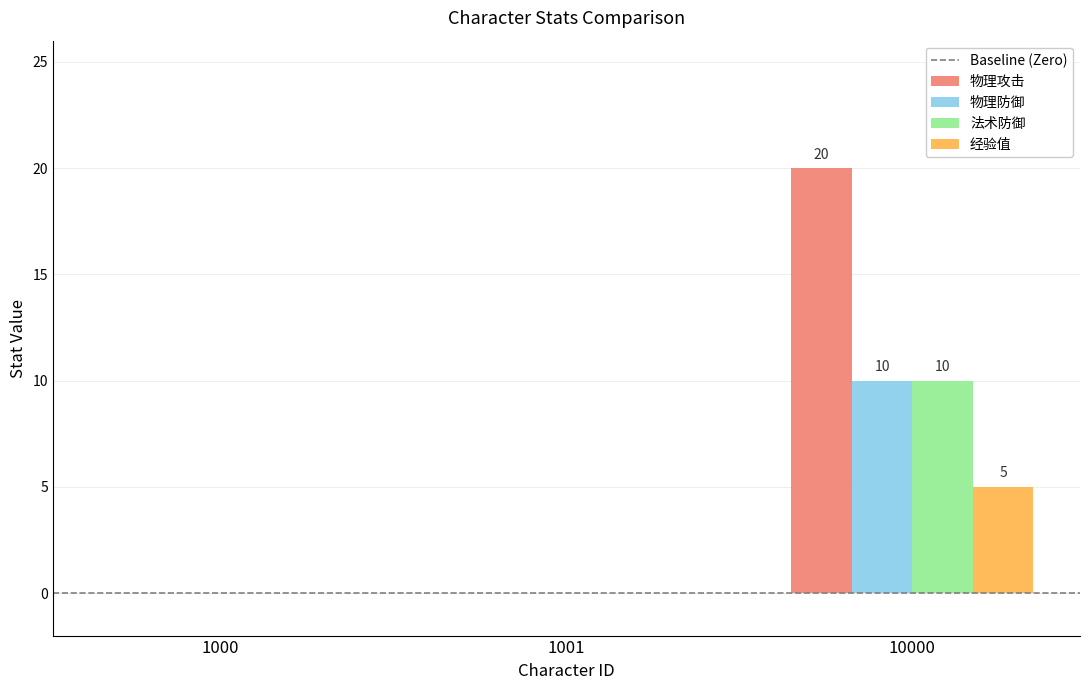

Reading left to right, list all the values displayed in this chart.

物理攻击: 1000=0	1001=0	10000=20
物理防御: 1000=0	1001=0	10000=10
法术防御: 1000=0	1001=0	10000=10
经验值: 1000=0	1001=0	10000=5